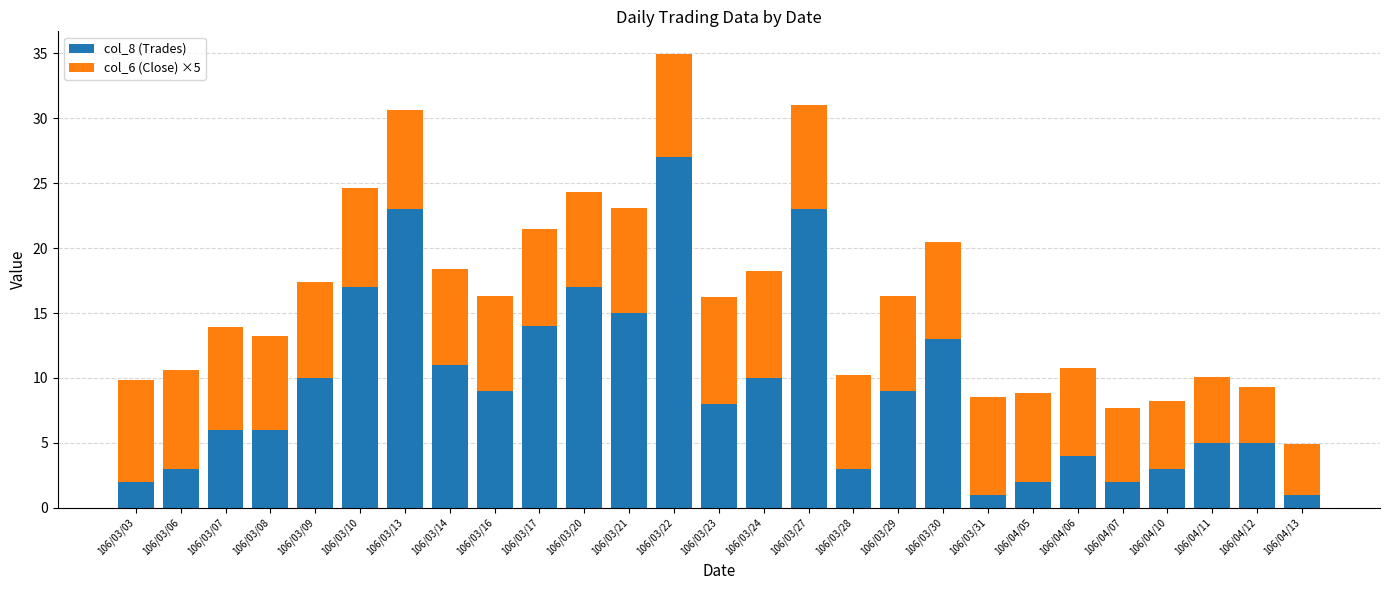

At which category is the sum across all series the highest?

106/03/22